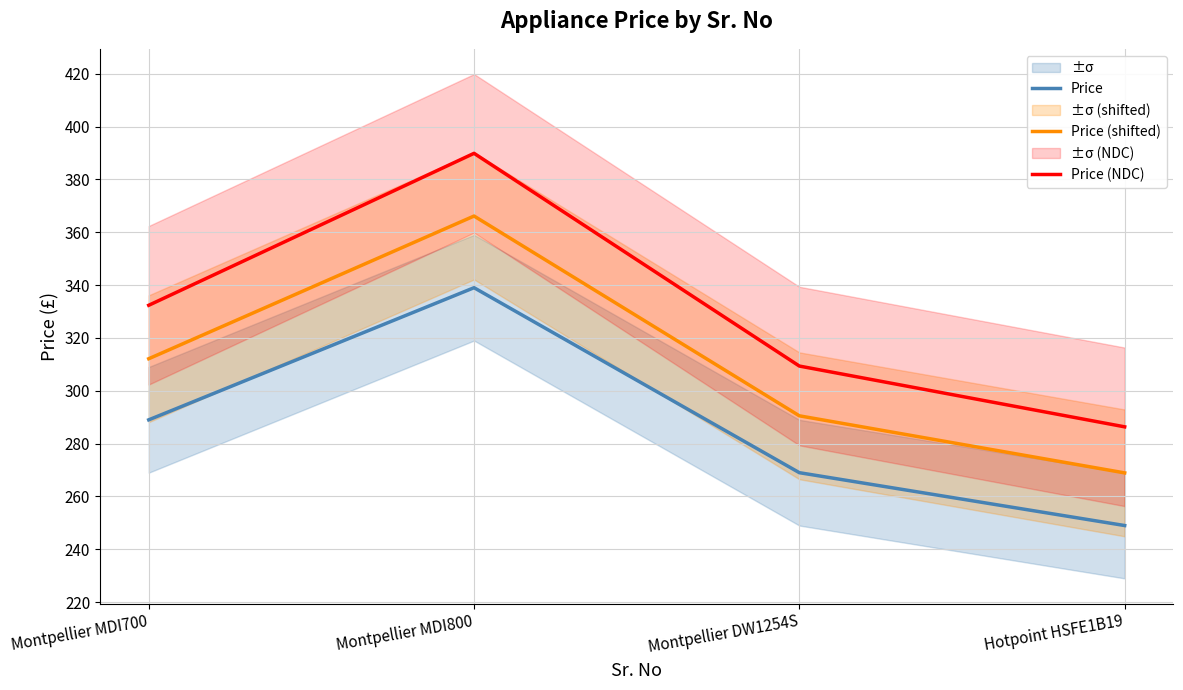

How many lines are shown in the chart?

3